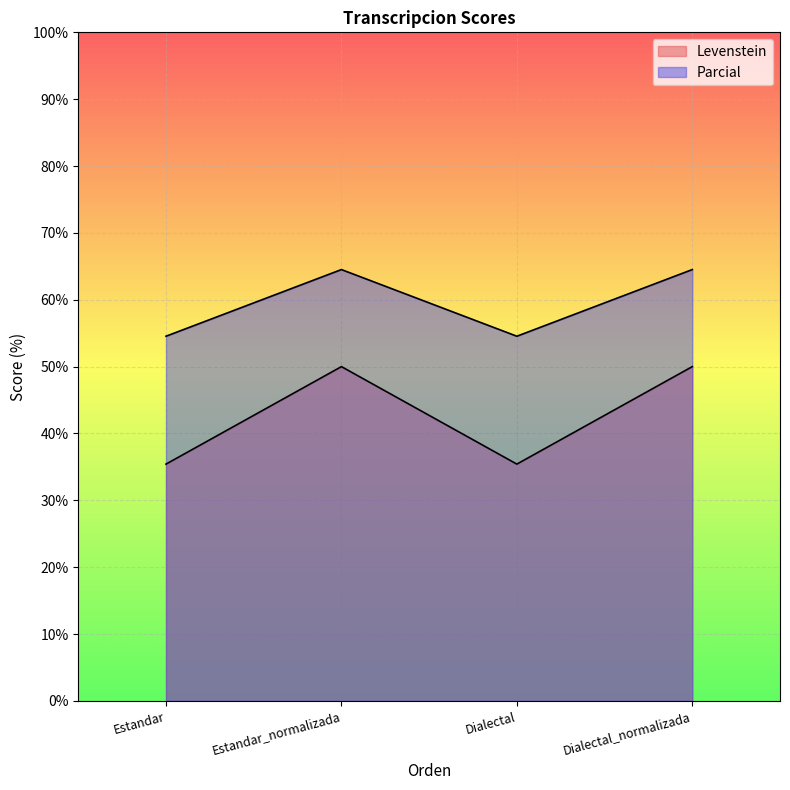

What is the sum of all Parcial values?

238.1